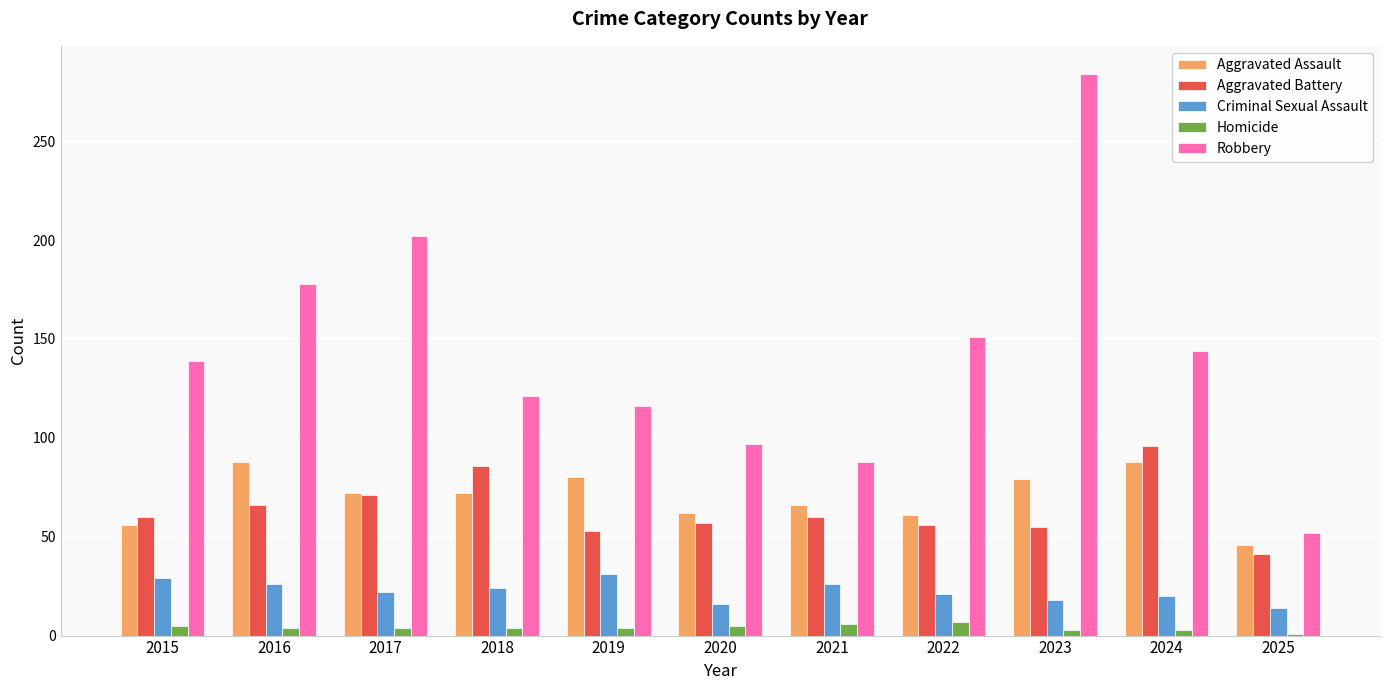

True or false: Aggravated Assault has a value of 62 at 2020.

True